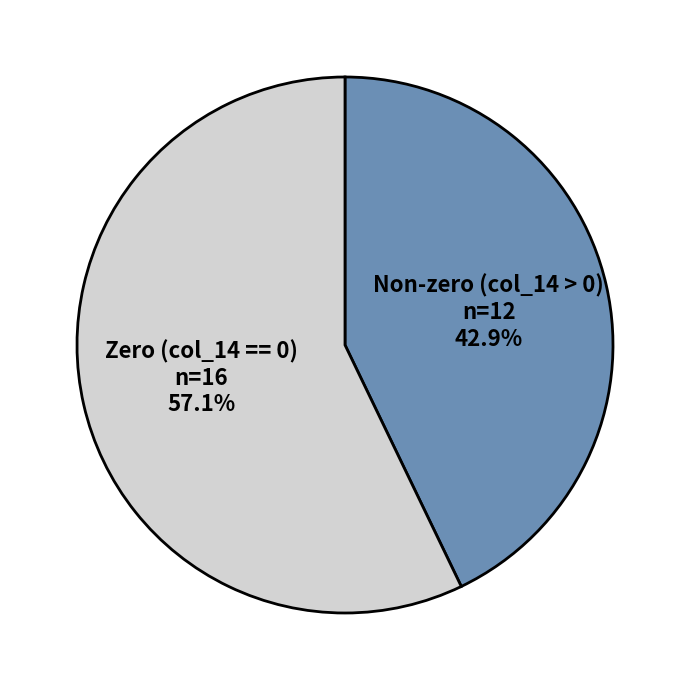

How many slices are in this pie chart?

2